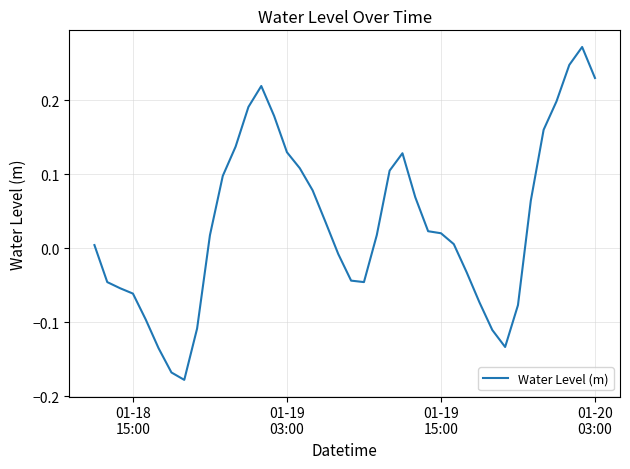

How many lines are shown in the chart?

1